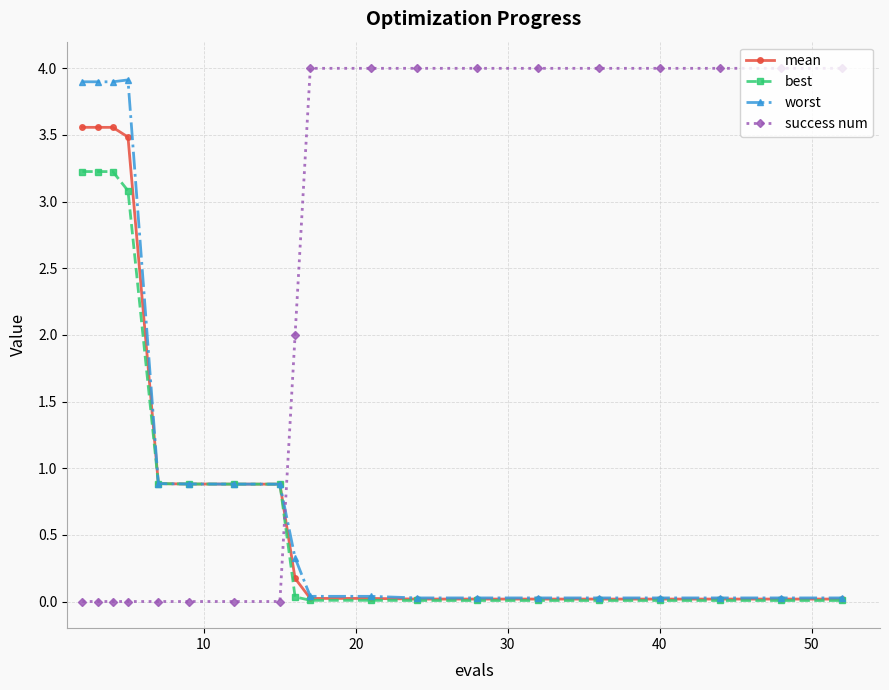

What is the maximum value for best?

3.2